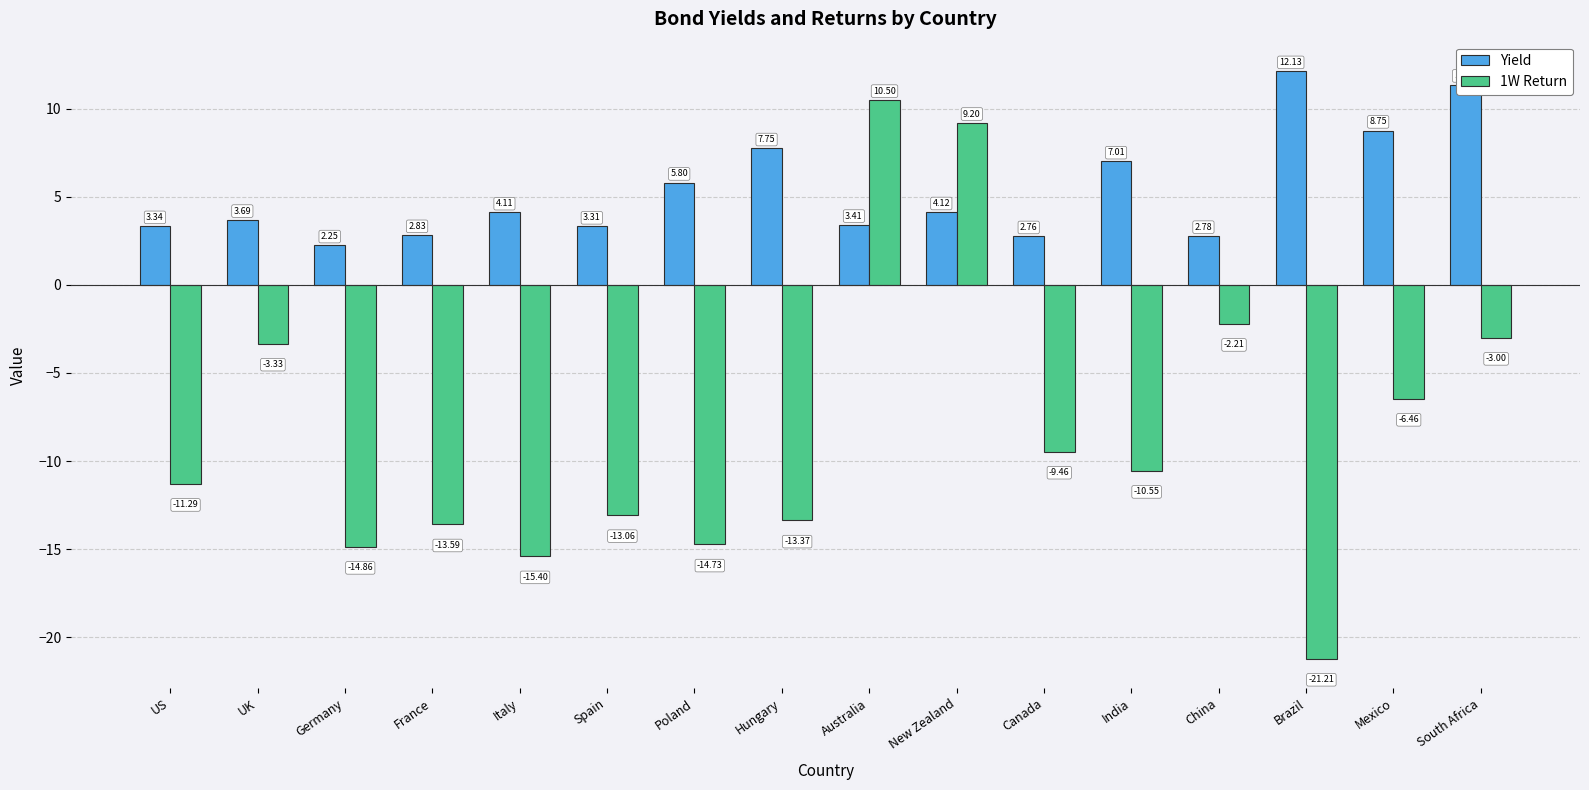

Which label corresponds to the largest value in the chart?

Brazil